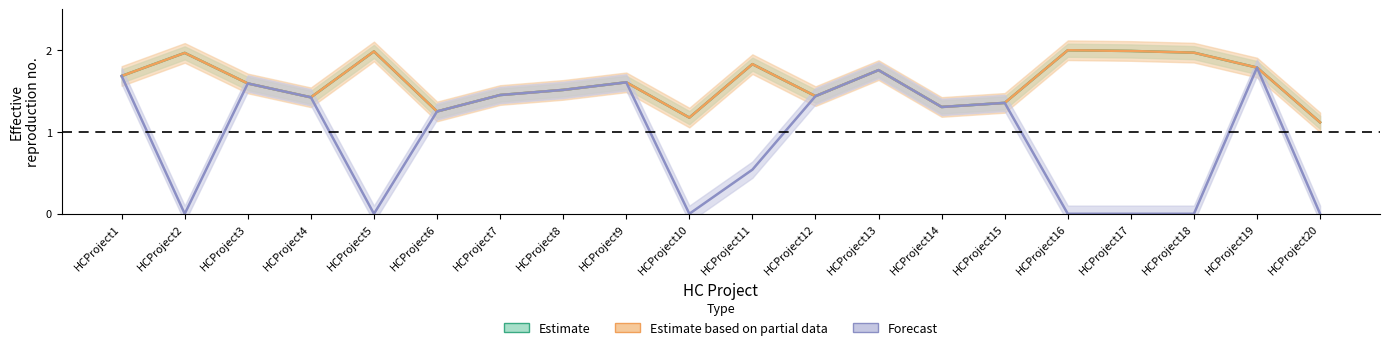

Count the CostToCountry values in the range 0 to 1.

8